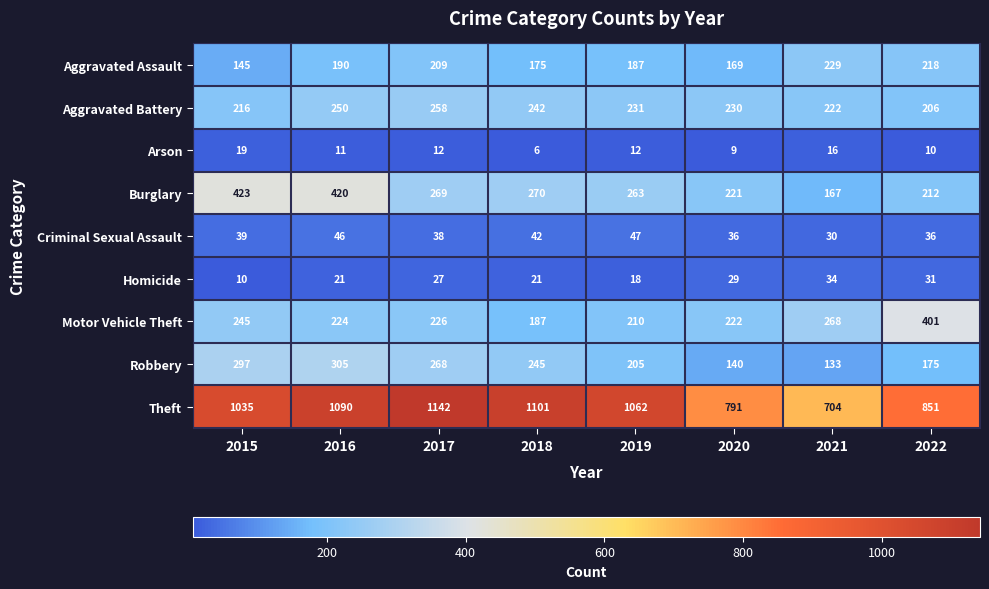

Which series has the largest total across all categories?

Theft